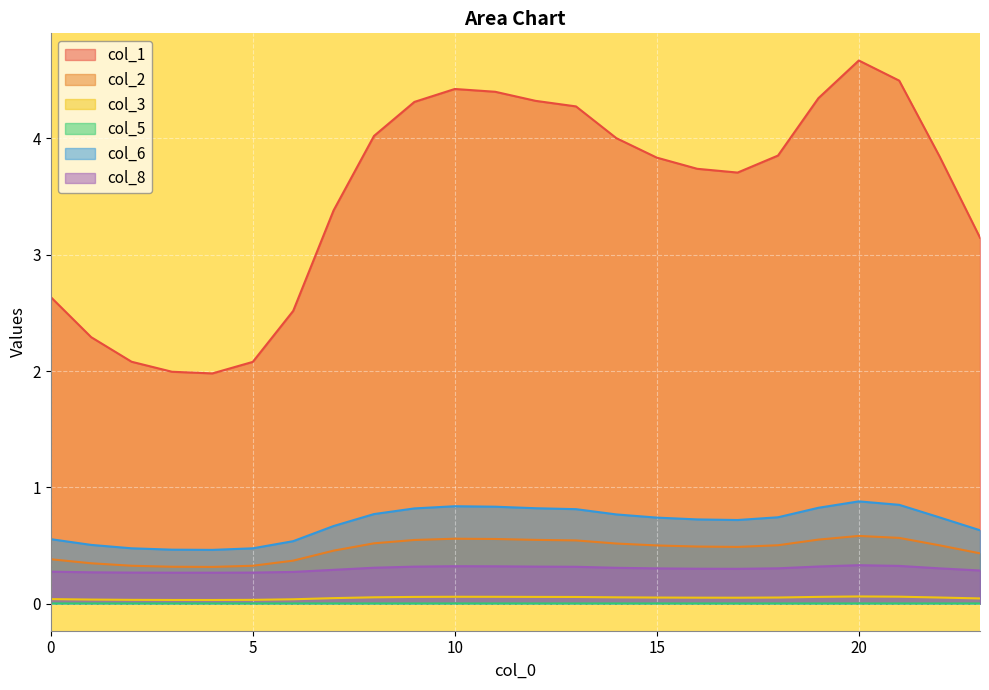

How many lines are shown in the chart?

6